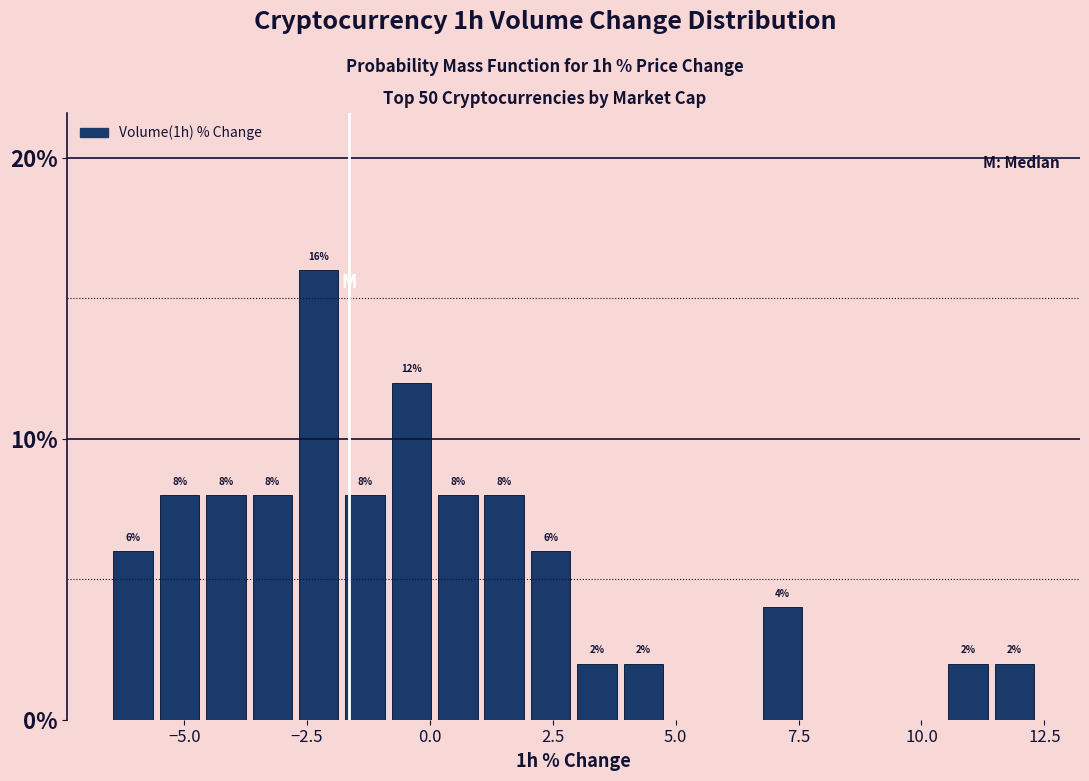

Read against the x-axis, roughly where is the centre of the tallest bar?

-2.5